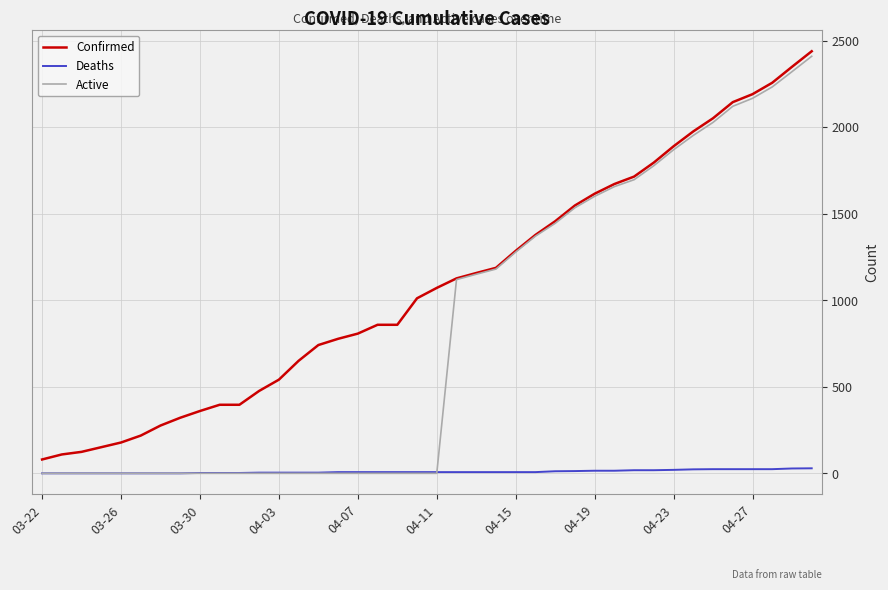

Rank the series by their average value, from lowest to highest.

Deaths, Active, Confirmed